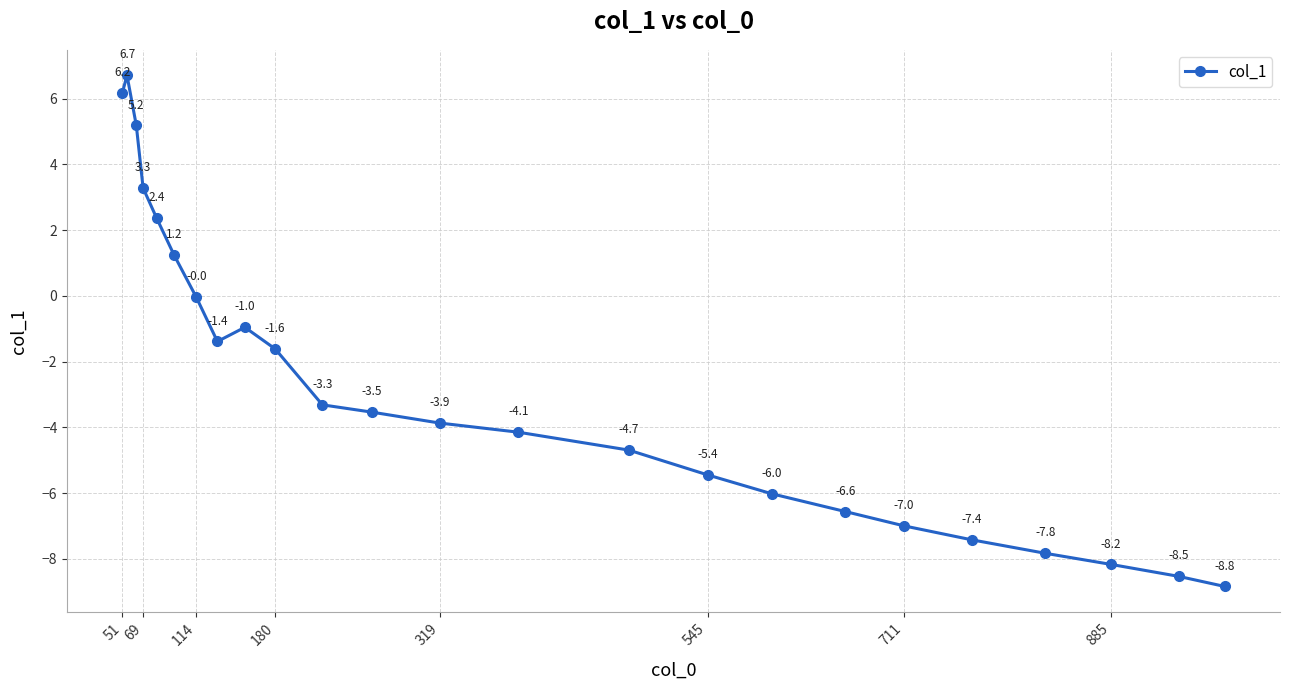

How many interior local peaks (higher than both neighbors) does the data have?

2